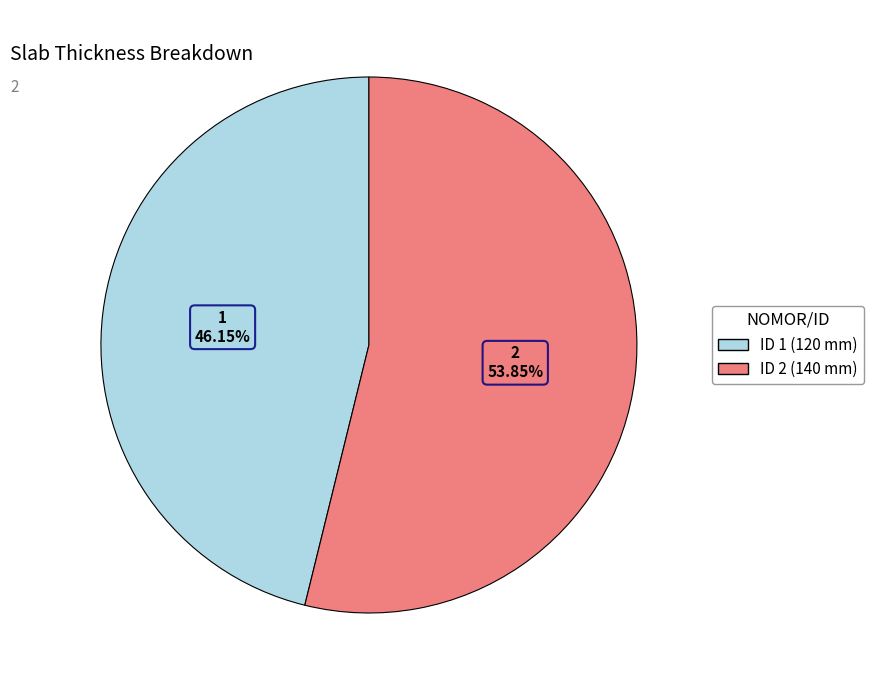

Is there any slice that represents more than half of the pie?

Yes